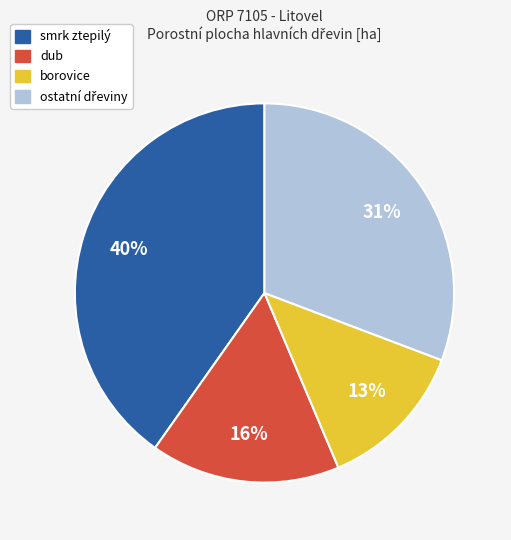

To the nearest percent, what is the difference between the largest and smallest slice percentages?

27%